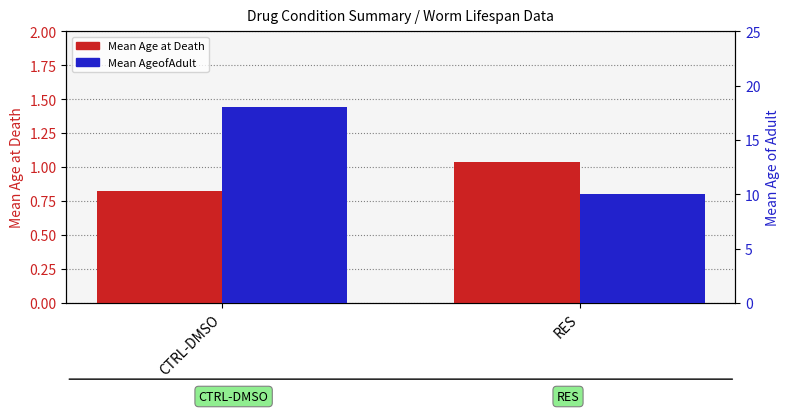

Which series has the largest total across all categories?

Mean AgeofAdult